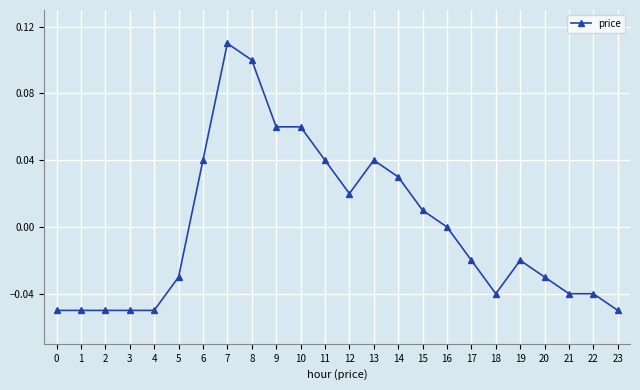

Does the chart display data point markers on the line(s)?

Yes